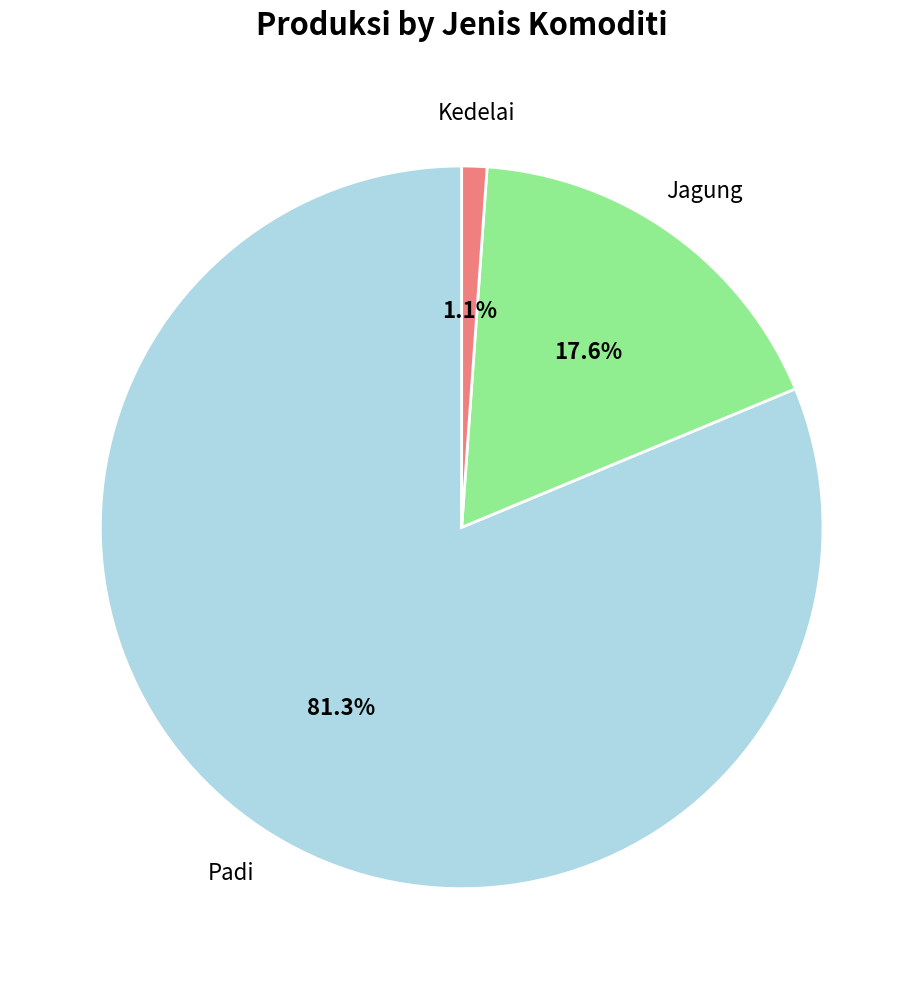

Is there a majority slice in this chart?

Yes